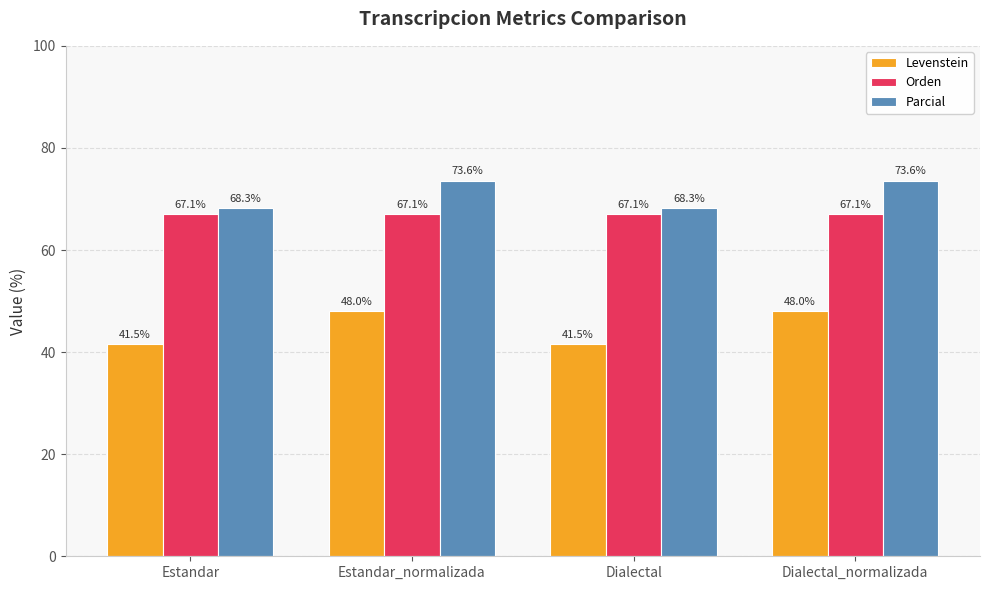

What is the value of the Orden bar at the 1st from the left?

67.1